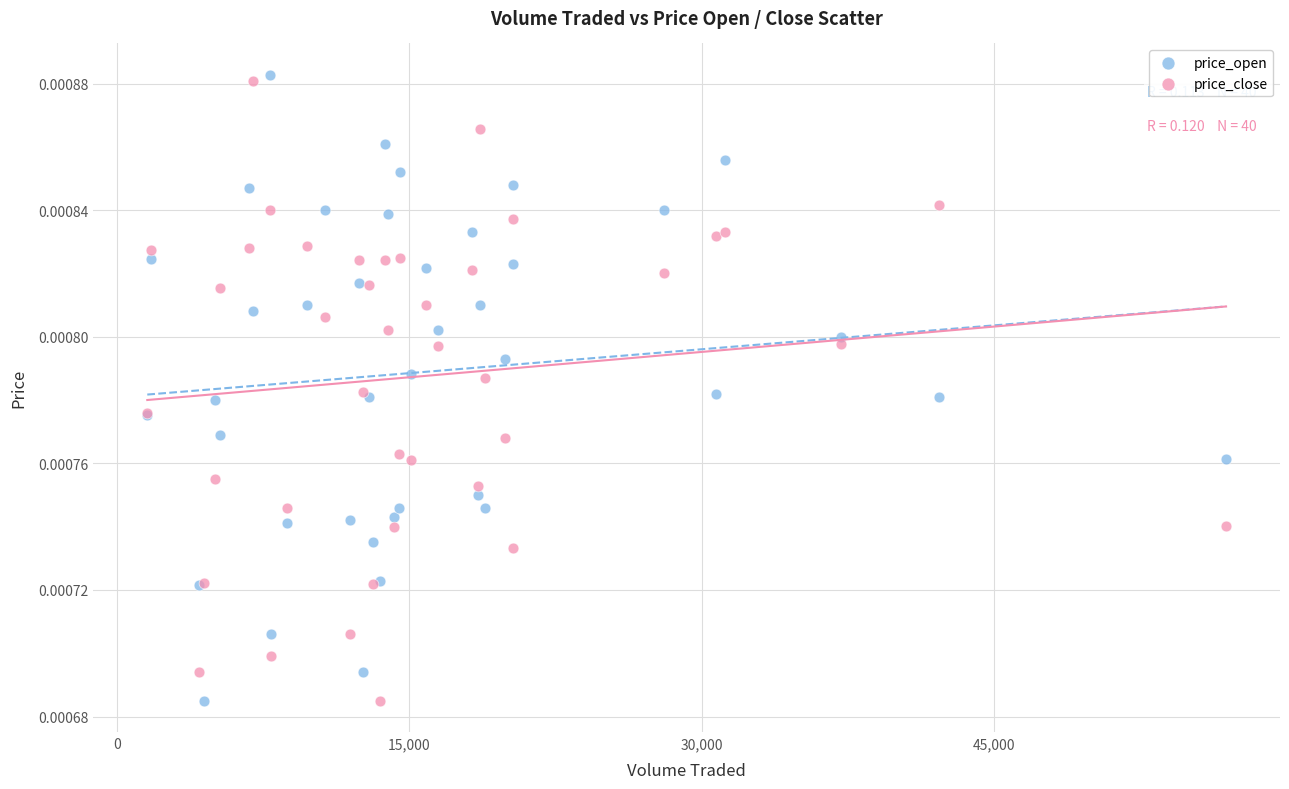

What is the X range (max minus min) for the scatter plot?

55346.2